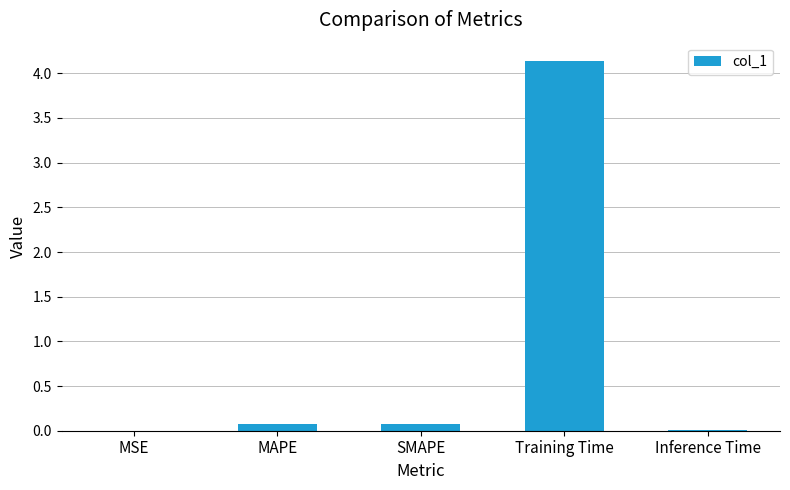

True or false: the data shows 0.1 at SMAPE.

True